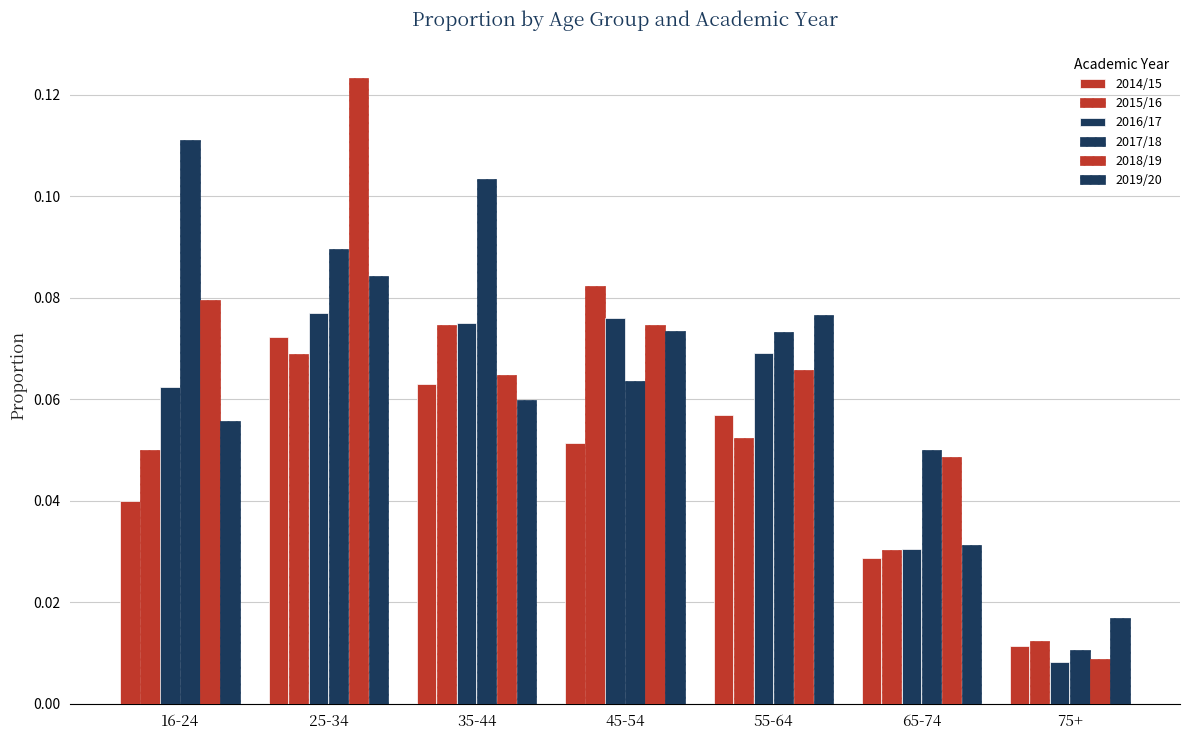

Which series has the widest spread of values?

2018/19